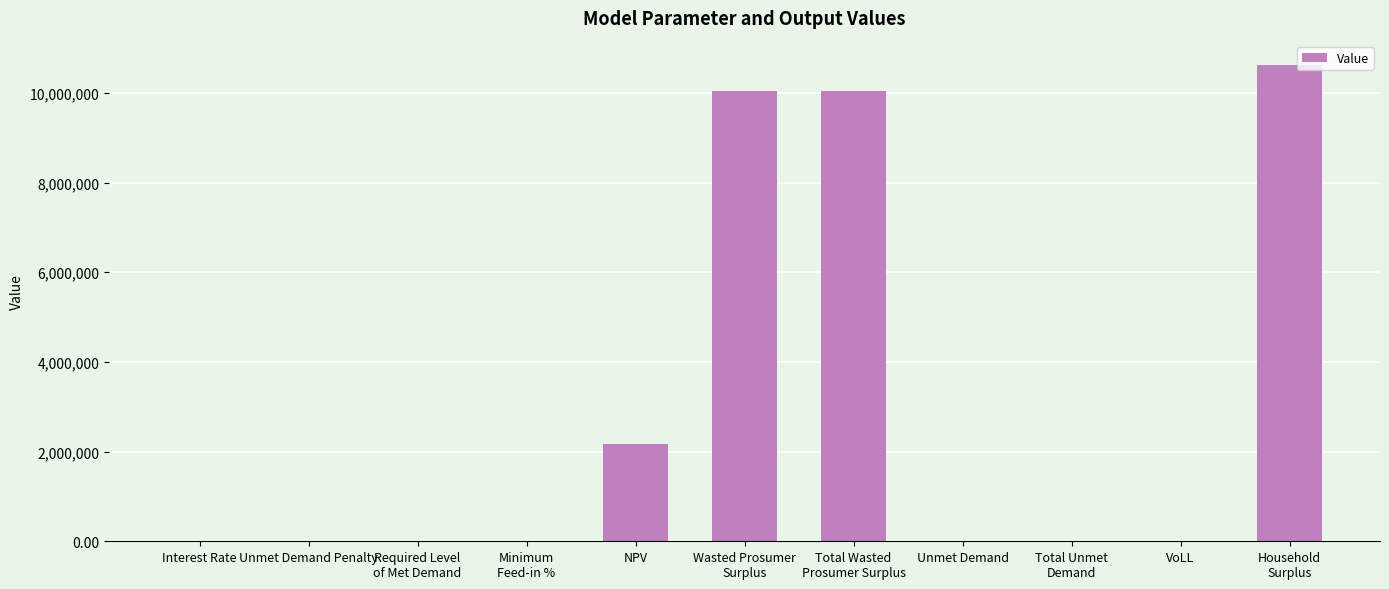

What is the sum of all values?

32877609.6